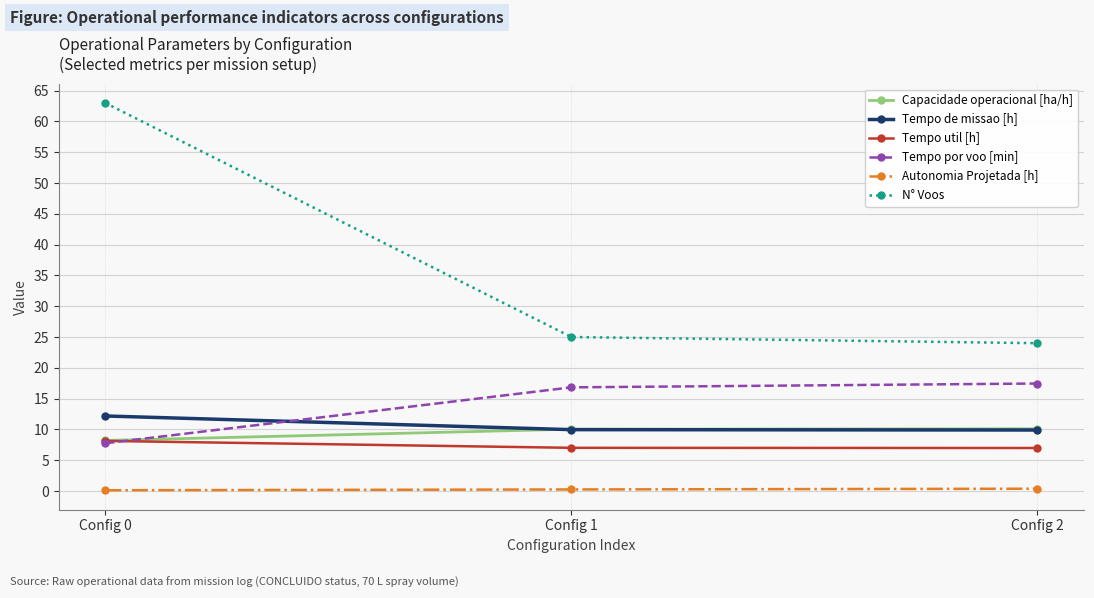

Which series changed the most between Config 0 and Config 2?

N° Voos